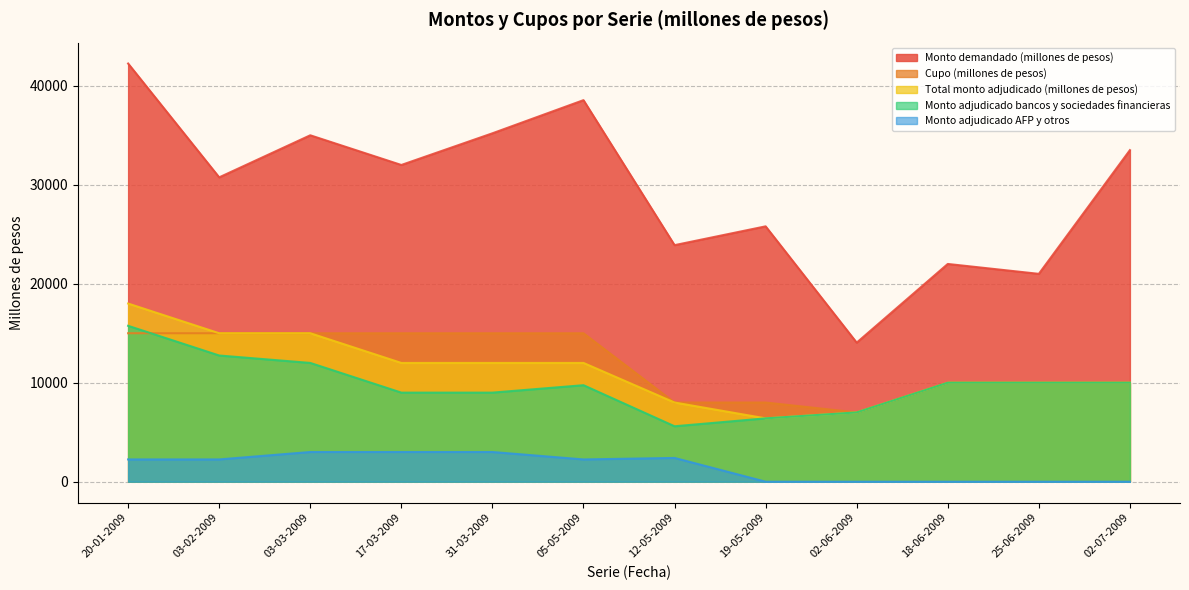

Reading left to right, what are all the values shown in this chart?

Cupo (millones de pesos): 15000	15000	15000	15000	15000	15000	8000	8000	7000	10000	10000	10000
Monto demandado (millones de pesos): 42250	30750	35000	32000	35200	38550	23900	25800	14050	22000	21000	33500
Total monto adjudicado (millones de pesos): 18000	15000	15000	12000	12000	12000	8000	6400	7000	10000	10000	10000
Monto adjudicado bancos y sociedades financieras: 15750	12750	12000	9000	9000	9750	5600	6400	7000	10000	10000	10000
Monto adjudicado AFP y otros: 2250	2250	3000	3000	3000	2250	2400	0	0	0	0	0